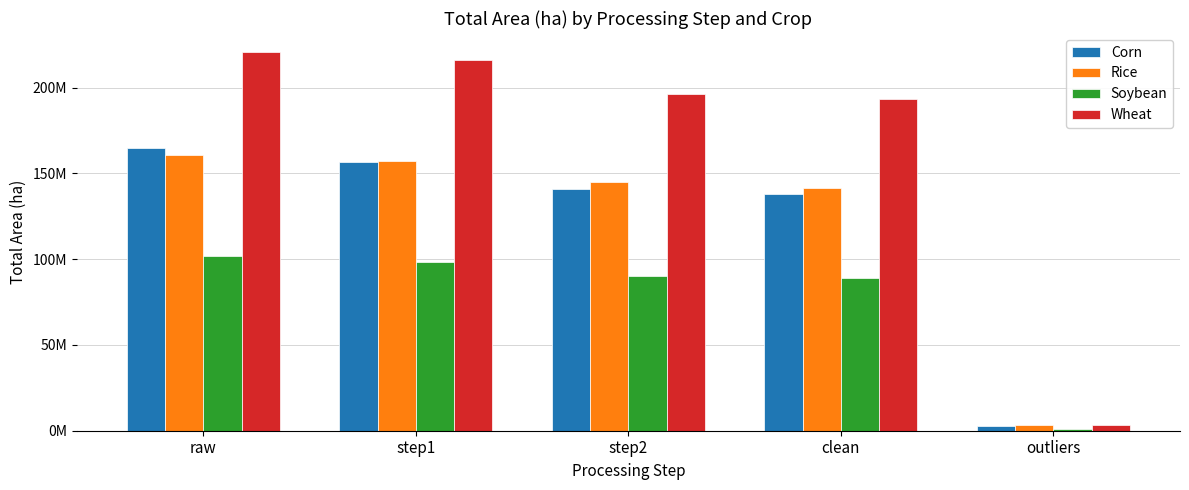

At which label does Soybean first exceed 90065962?

raw